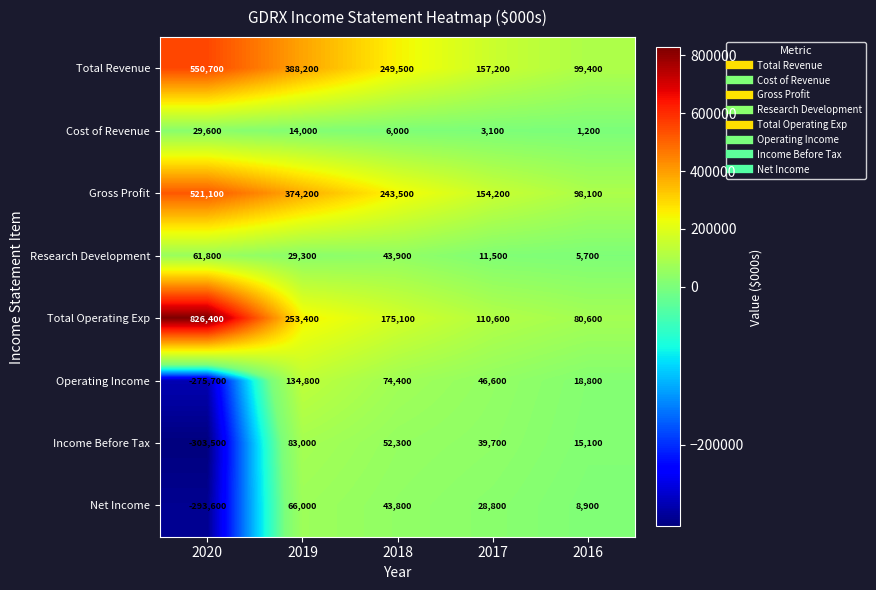

Which category has the lowest value across all series?

2020